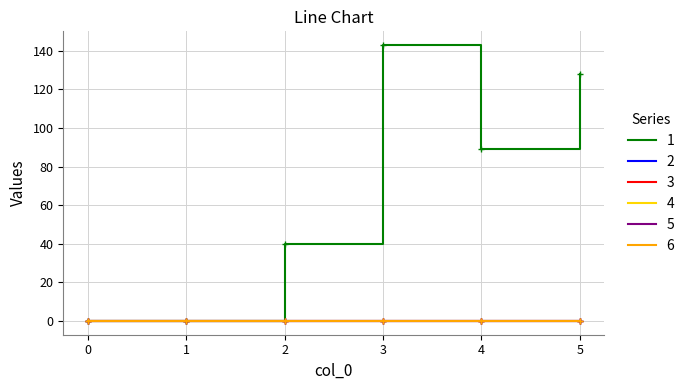

Is it true that 4 equals 0 at 3?

True